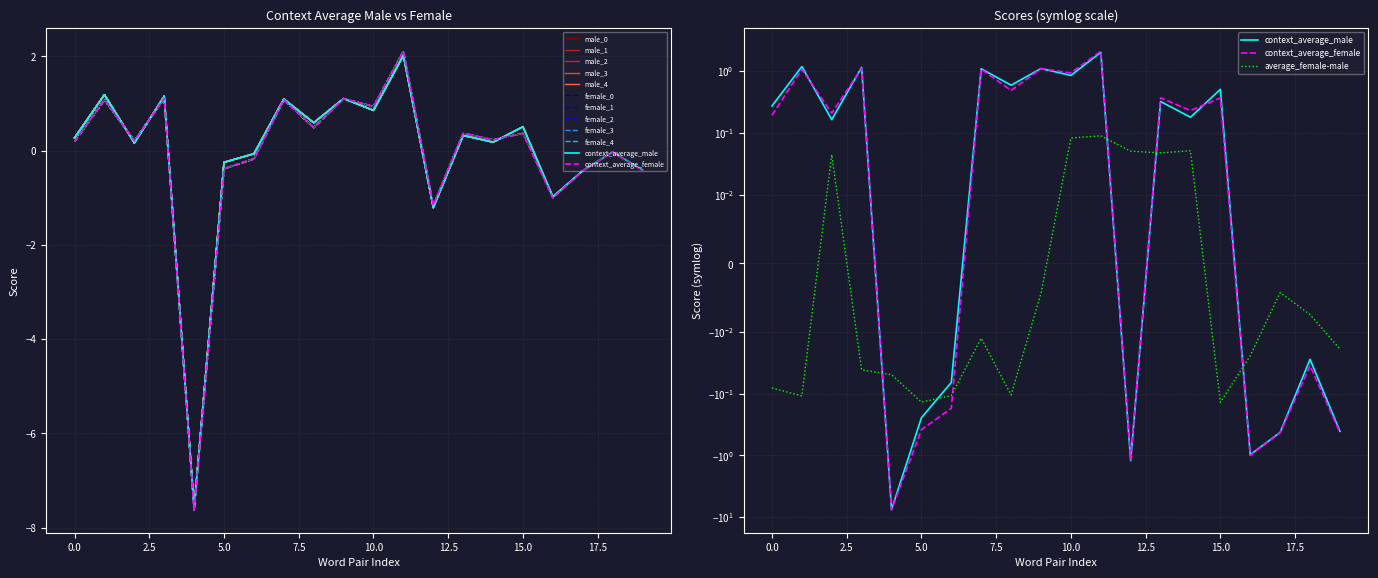

At how many categories does at least one series exceed -3?

20